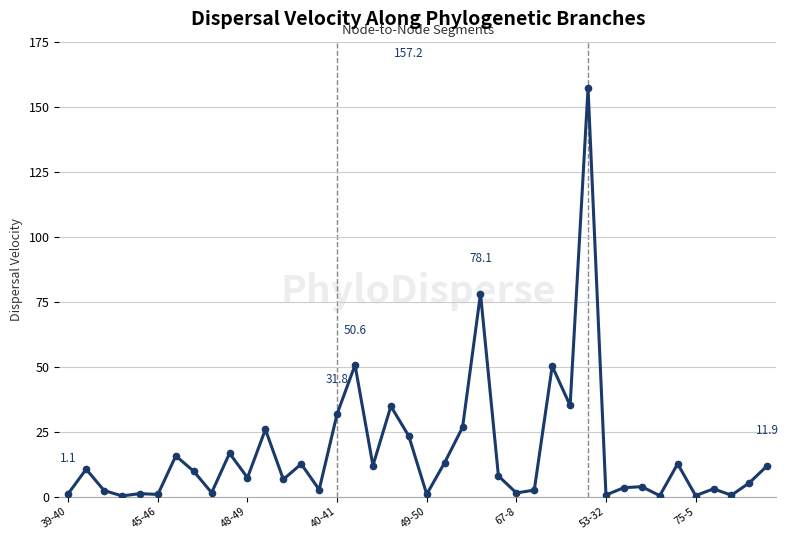

How many lines are shown in the chart?

1